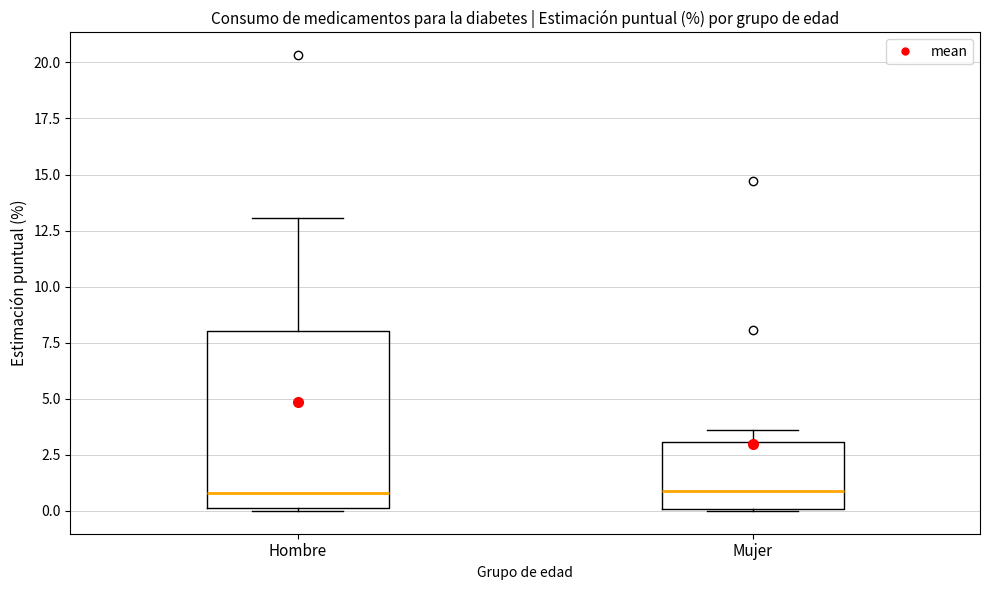

Comparing the boxes themselves (not the whiskers), which one is the tallest?

Hombre